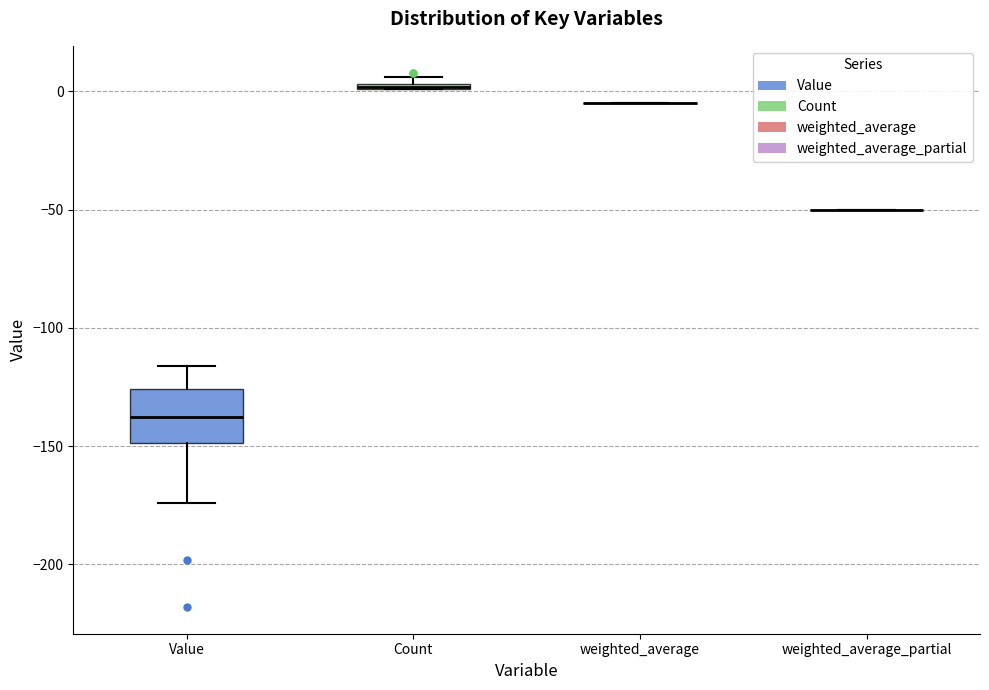

Which box is the tallest, from its lower edge to its upper edge?

Value